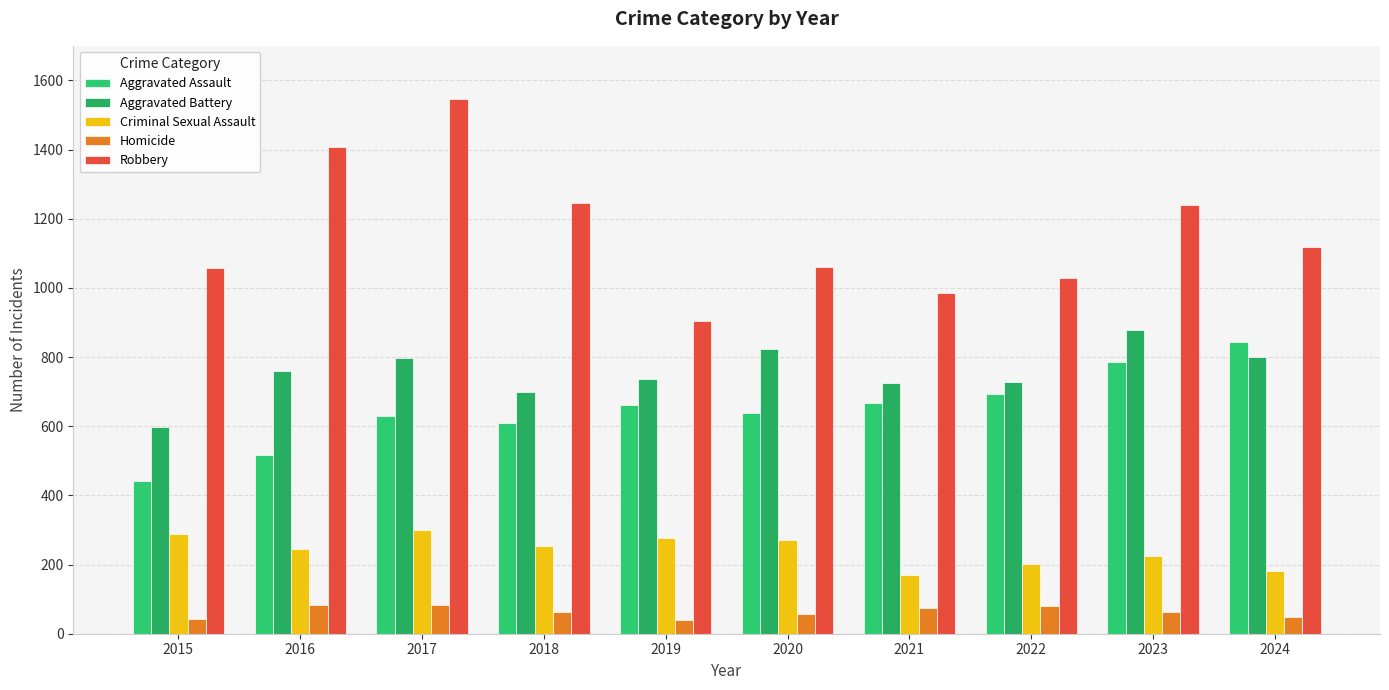

Reading left to right, extract all data points from this chart.

Aggravated Assault: 441	518	631	610	661	638	668	694	786	845
Aggravated Battery: 598	759	798	700	736	822	725	727	878	799
Criminal Sexual Assault: 288	245	301	255	276	272	171	201	226	180
Homicide: 43	83	82	64	40	56	74	81	62	47
Robbery: 1058	1407	1547	1245	905	1060	984	1030	1240	1119